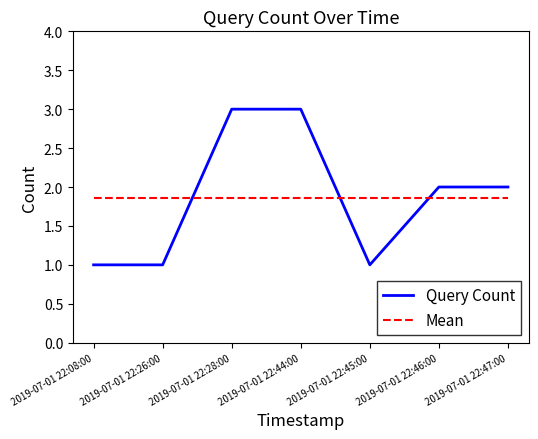

What is the difference between the maximum and minimum values in the Query Count series?

2.0